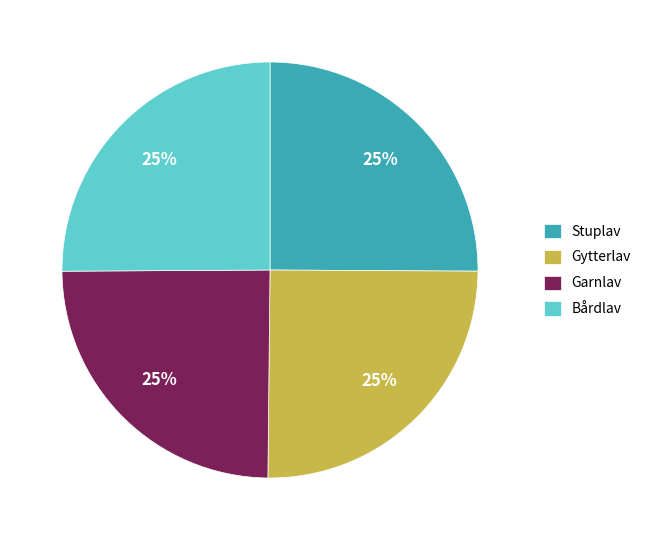

What is the ratio of the value at Gytterlav to the value at Garnlav?

1.0